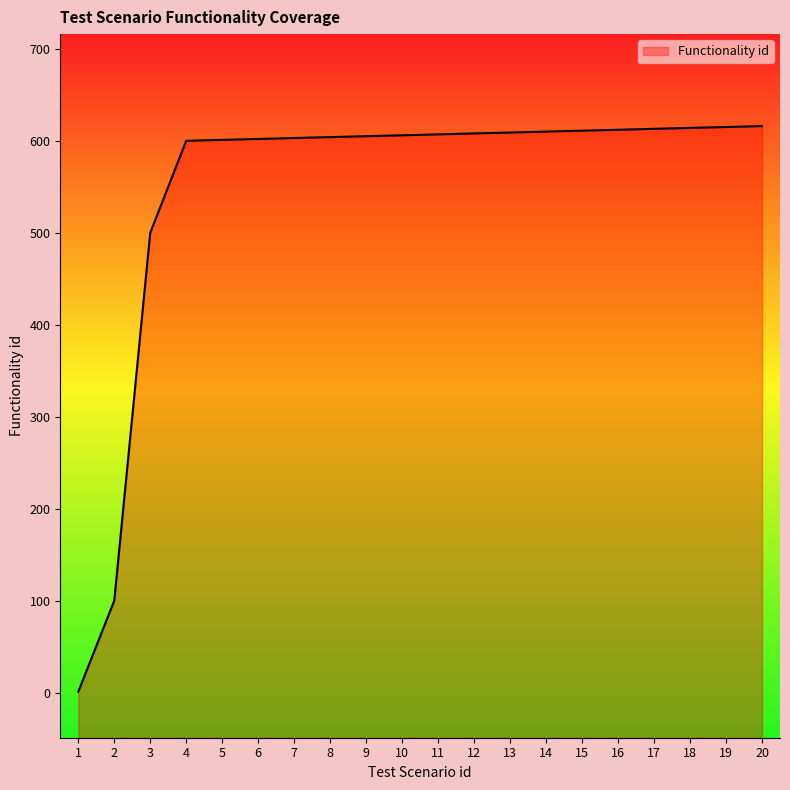

What is the minimum value shown in the chart?

1